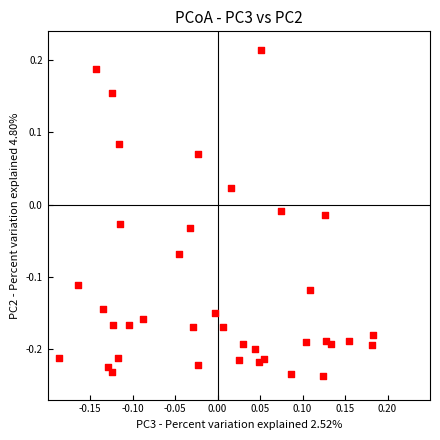

What is the range of Y values (max minus min)?

0.5